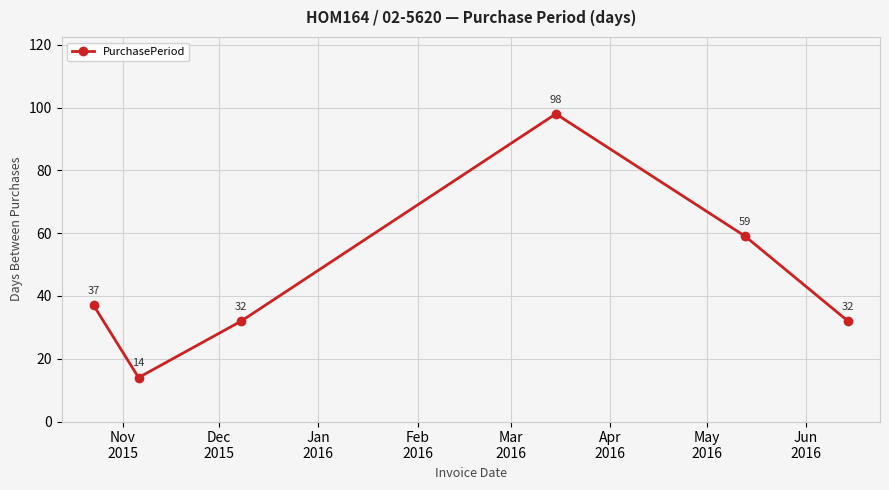

How many values are below 37?

3